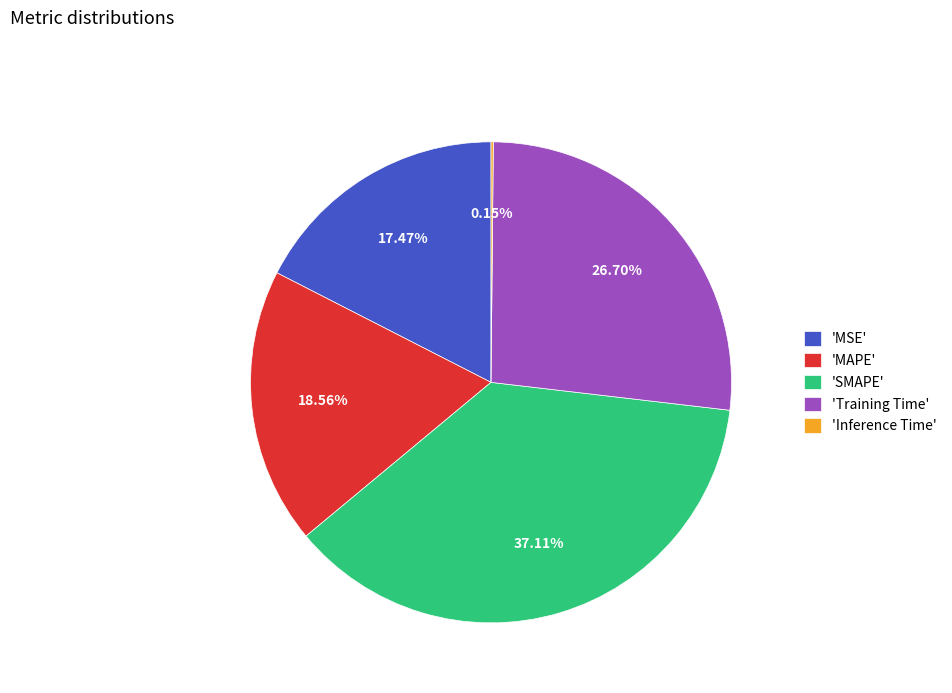

Do 'SMAPE' and 'MSE' together represent more than half of the pie?

Yes